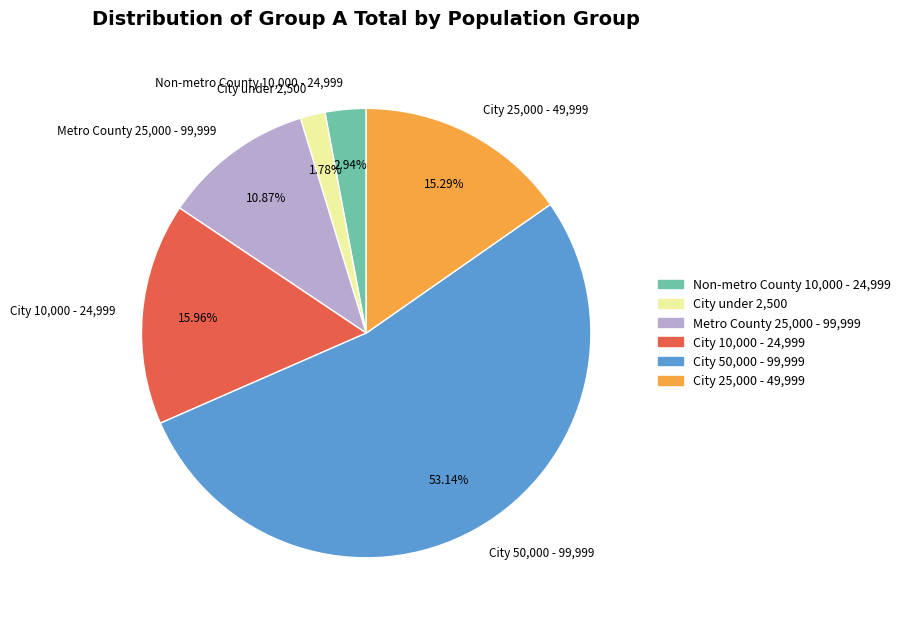

Which slice is the smallest?

City under 2,500